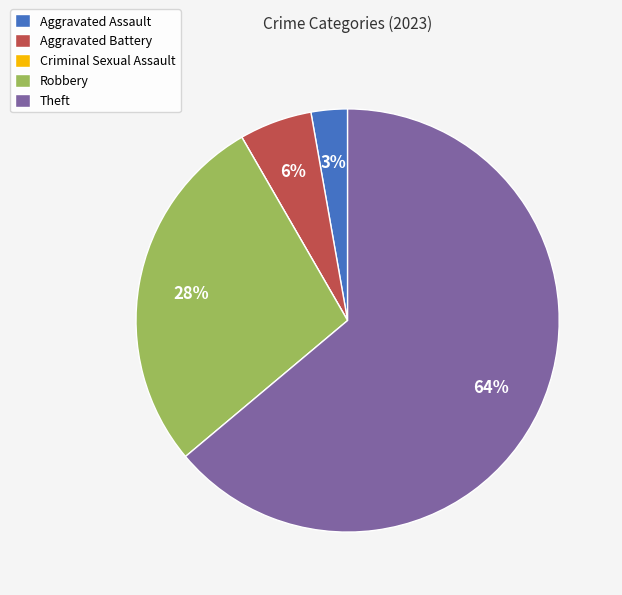

The Aggravated Assault slice represents 3% of the pie. True or false?

True